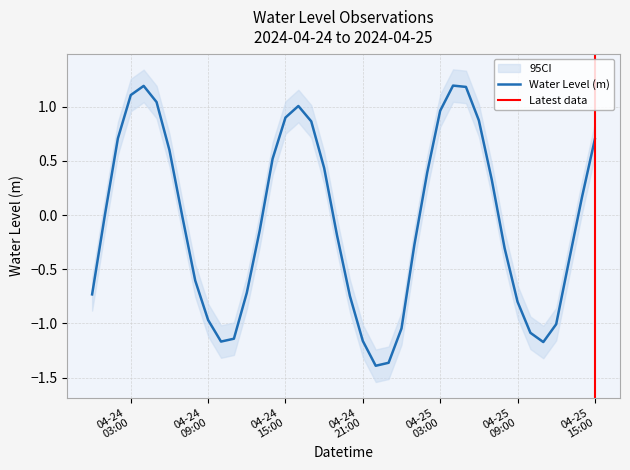

Rank the categories by value from lowest to highest.

2024-04-24 22:00:00, 2024-04-24 23:00:00, 2024-04-25 11:00:00, 2024-04-24 10:00:00, 2024-04-24 21:00:00, 2024-04-24 11:00:00, 2024-04-25 10:00:00, 2024-04-25 00:00:00, 2024-04-25 12:00:00, 2024-04-24 09:00:00, 2024-04-25 09:00:00, 2024-04-24 20:00:00, 2024-04-24 00:00:00, 2024-04-24 12:00:00, 2024-04-24 08:00:00, 2024-04-25 13:00:00, 2024-04-25 08:00:00, 2024-04-25 01:00:00, 2024-04-24 19:00:00, 2024-04-24 13:00:00, 2024-04-24 07:00:00, 2024-04-24 01:00:00, 2024-04-25 14:00:00, 2024-04-25 07:00:00, 2024-04-25 02:00:00, 2024-04-24 18:00:00, 2024-04-24 14:00:00, 2024-04-24 06:00:00, 2024-04-25 15:00:00, 2024-04-24 02:00:00, 2024-04-24 17:00:00, 2024-04-25 06:00:00, 2024-04-24 15:00:00, 2024-04-25 03:00:00, 2024-04-24 16:00:00, 2024-04-24 05:00:00, 2024-04-24 03:00:00, 2024-04-25 05:00:00, 2024-04-24 04:00:00, 2024-04-25 04:00:00